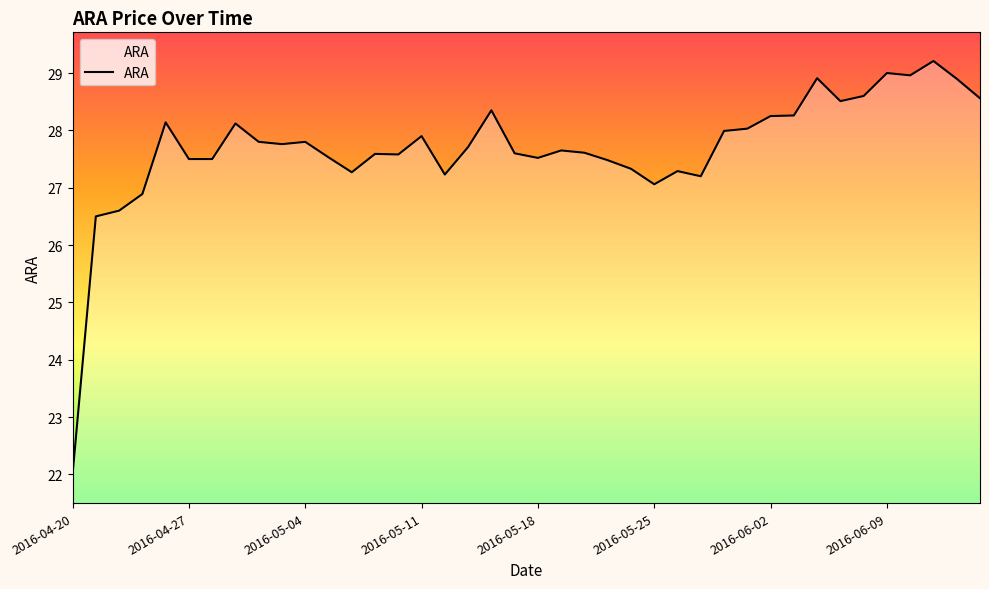

What is the difference between the maximum and minimum values?

7.2